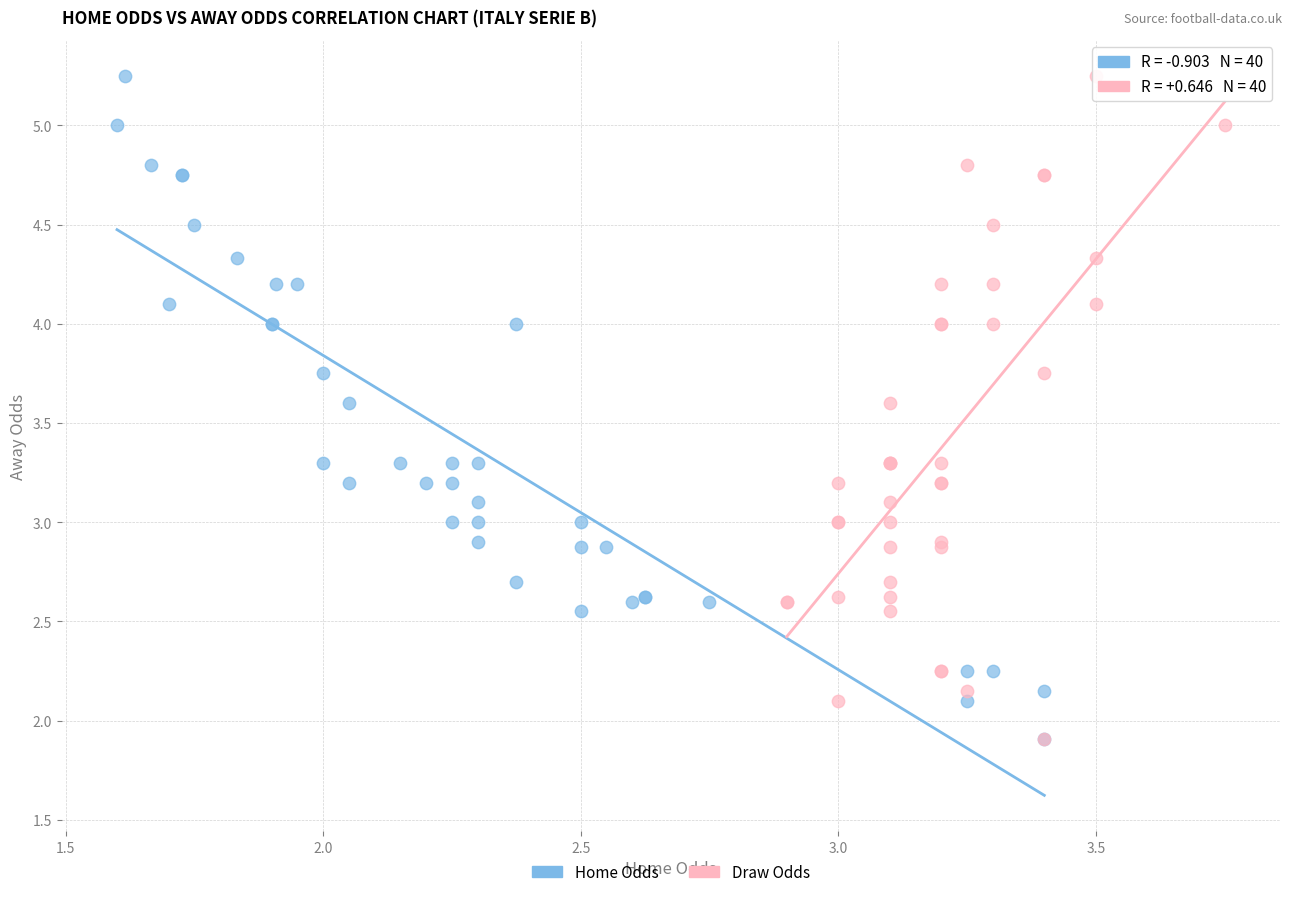

What are all the series names shown in the legend?

Home Odds, Draw Odds